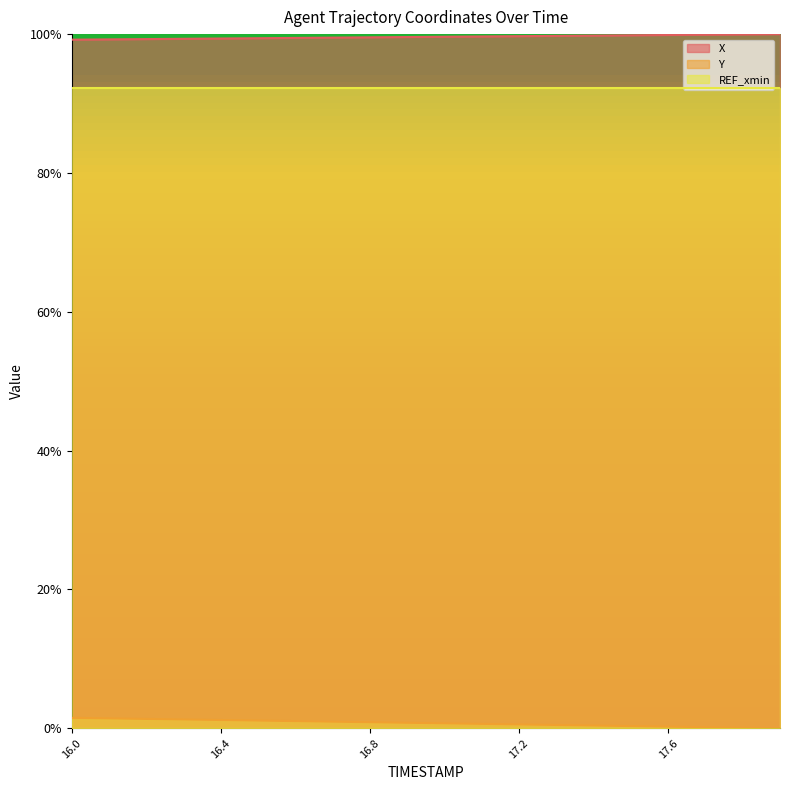

List the series in order of their peak value, highest first.

X, REF_xmin, Y